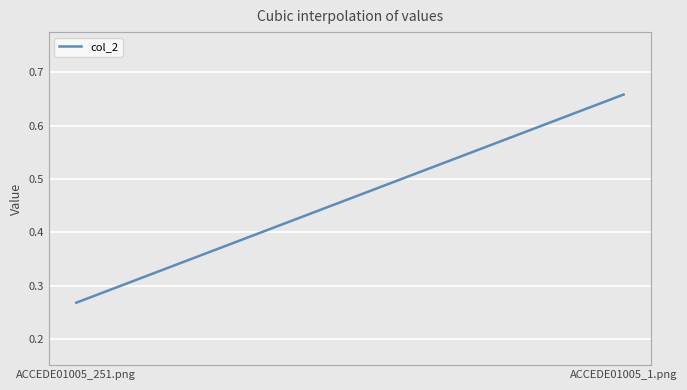

What is the label of the 2nd point from the right?

ACCEDE01005_251.png